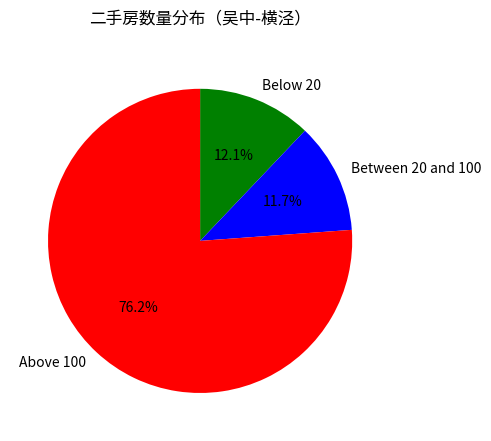

Which has a higher value, Between 20 and 100 or Above 100?

Above 100